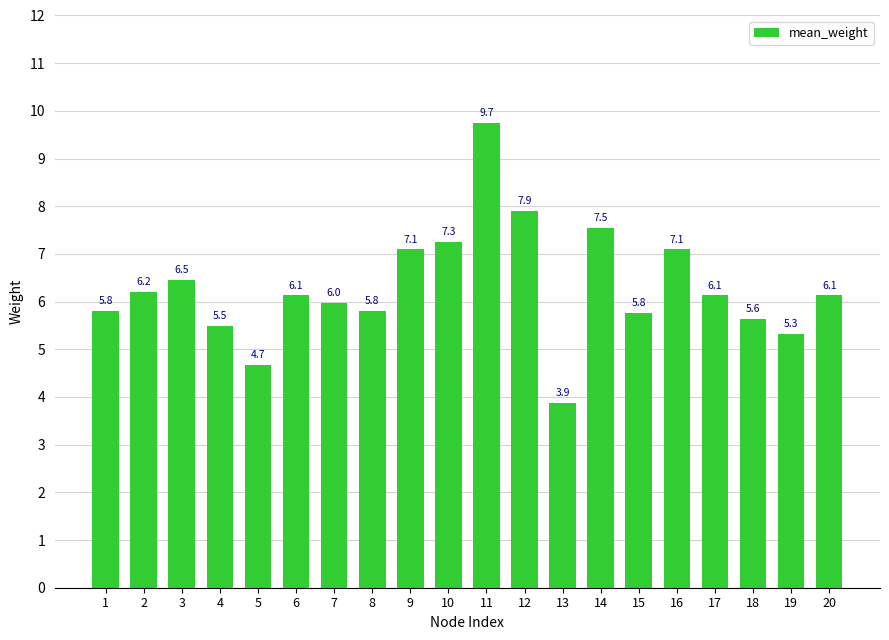

Reading left to right, what are all the values shown in this chart?

1=5.8	2=6.2	3=6.5	4=5.5	5=4.7	6=6.1	7=6.0	8=5.8	9=7.1	10=7.3	11=9.7	12=7.9	13=3.9	14=7.5	15=5.8	16=7.1	17=6.1	18=5.6	19=5.3	20=6.1